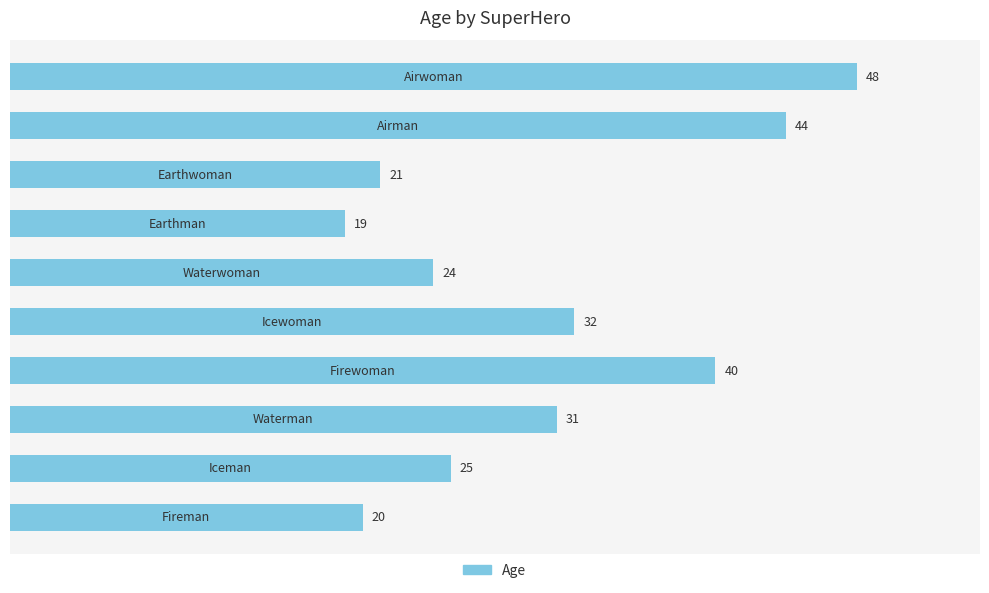

Reading bottom to top, what are all the values shown in this chart?

20	25	31	40	32	24	19	21	44	48